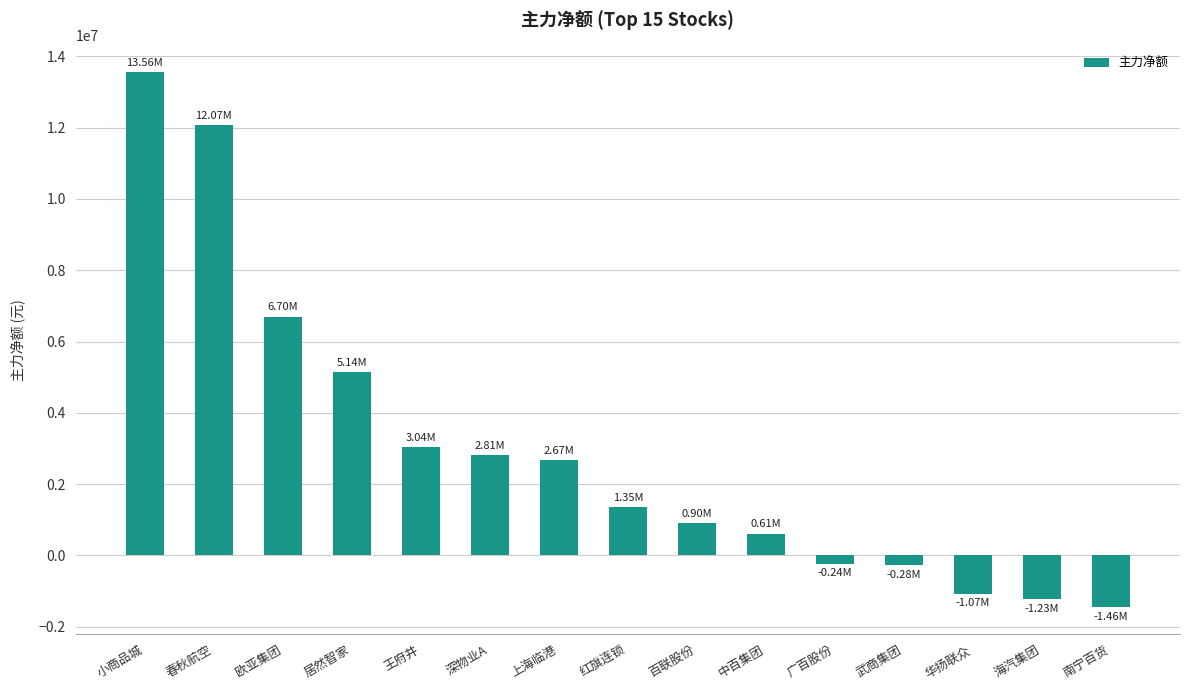

What is the average value?

2971179